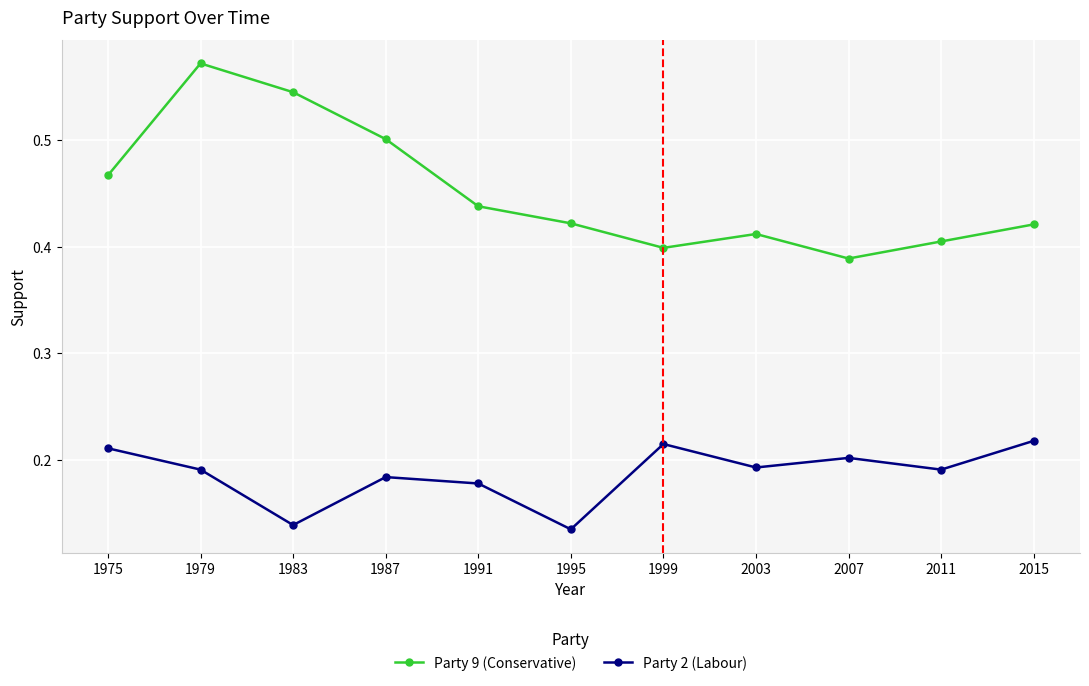

Which category has the lowest value in the Party 9 (Conservative) series?

2007